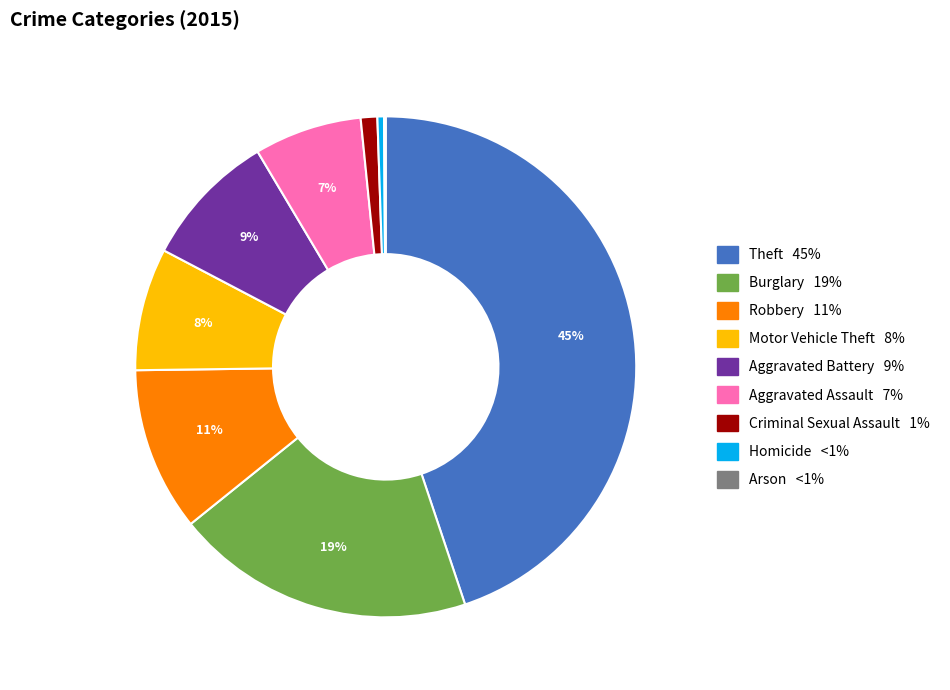

Is Aggravated Assault the majority of the pie?

No